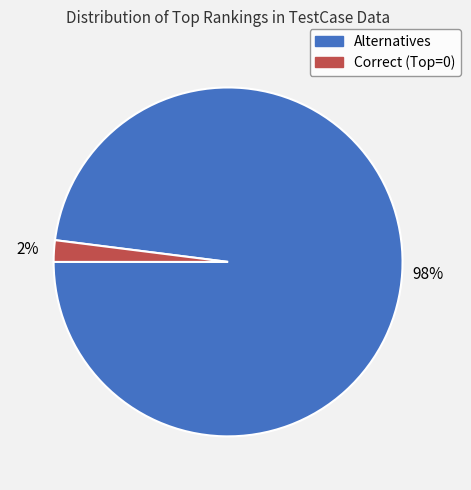

To the nearest percent, what is the average slice percentage?

50%